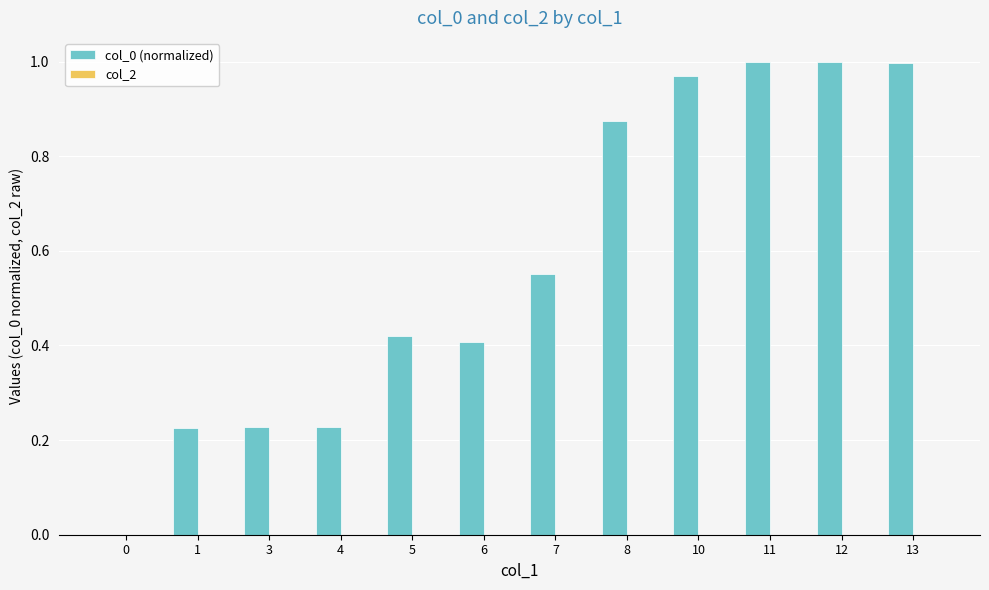

The value at 6 is 0.4. True or false?

True